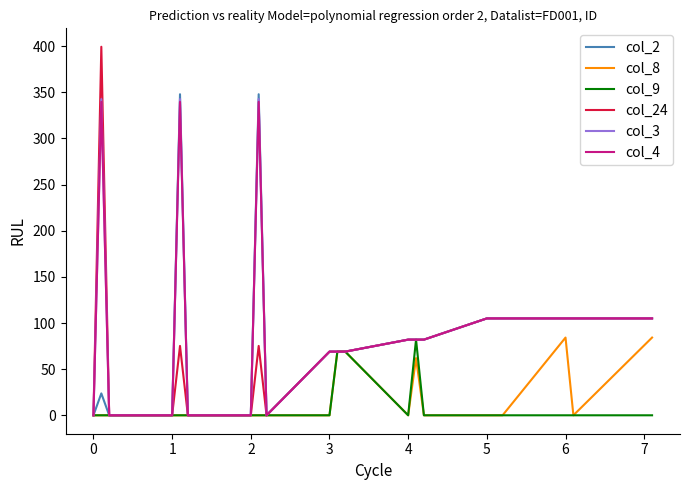

What is the highest value of the col_2 series?

347.9